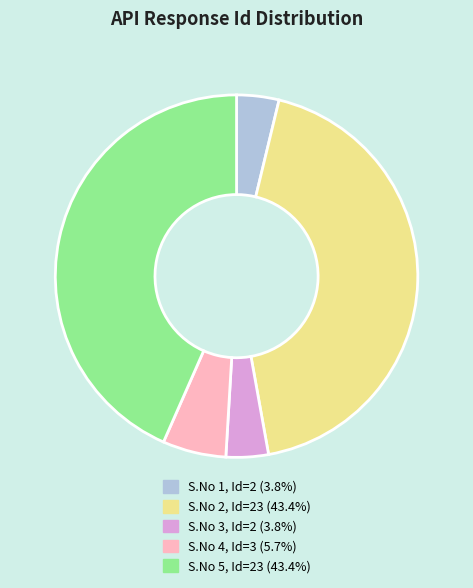

Approximately how many times larger is the value at S.No 2, Id=23 (43.4%) compared to S.No 3, Id=2 (3.8%)?

11.5